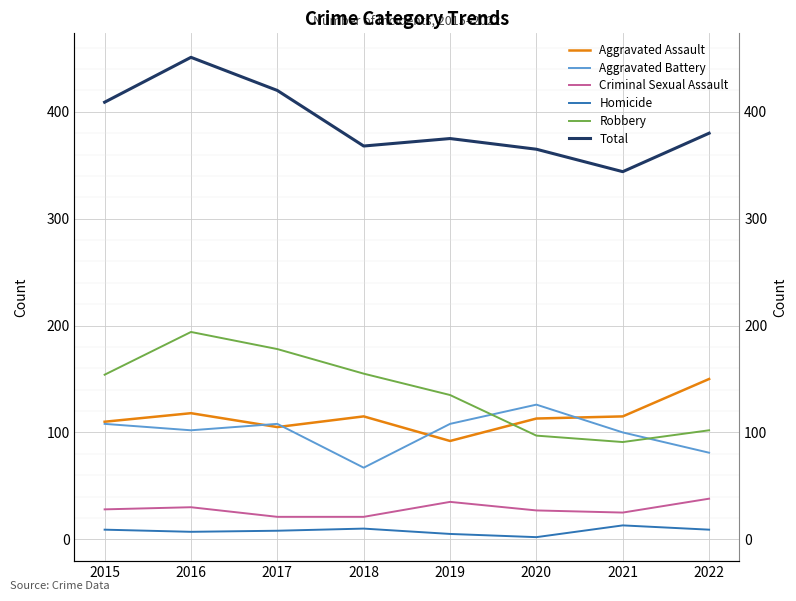

How many data points does each series have?

8